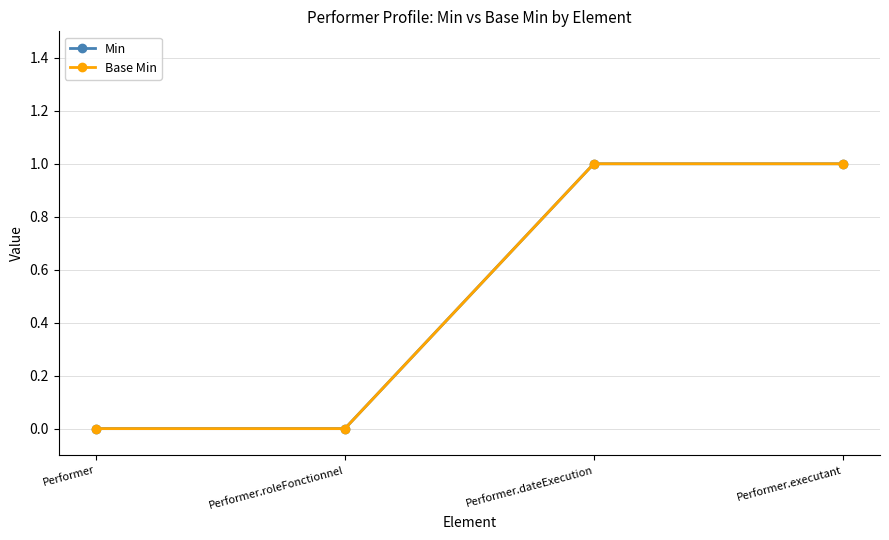

Is this an area chart (filled region under the line)?

No